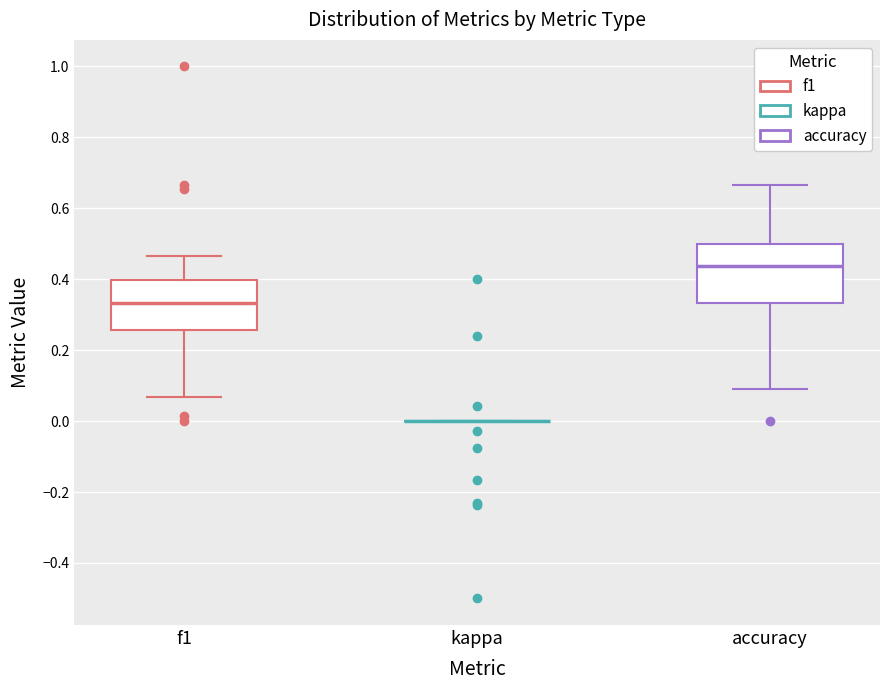

Which box is the tallest, from its lower edge to its upper edge?

accuracy